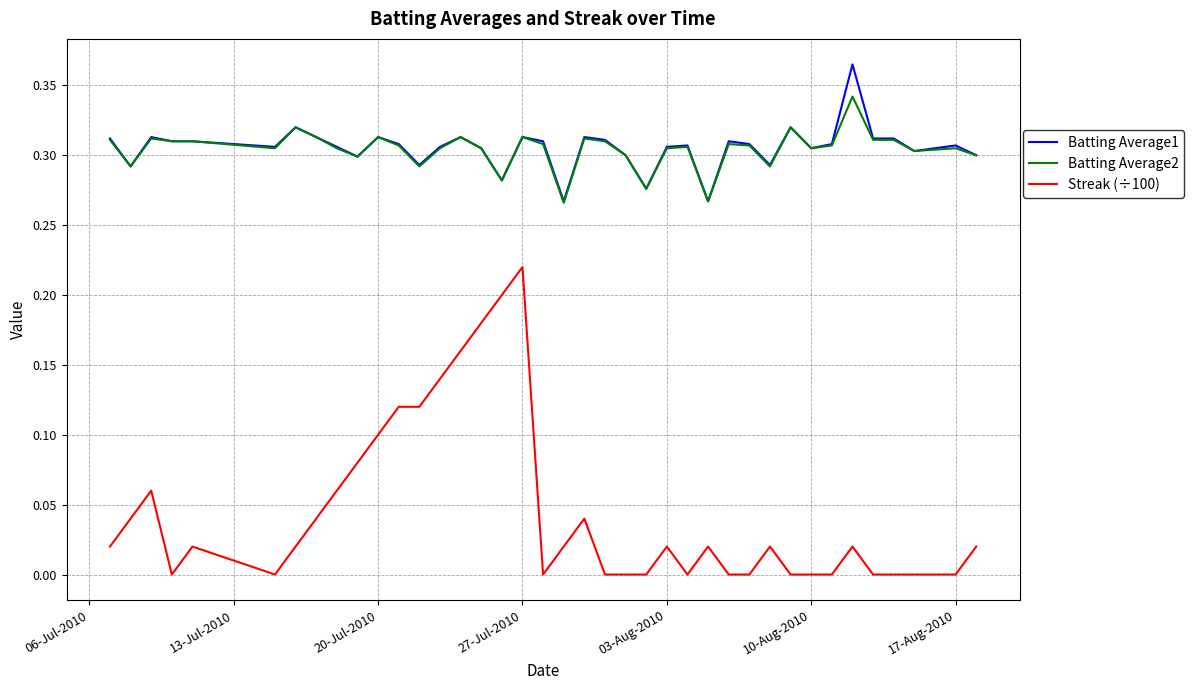

List the series in order of their peak value, highest first.

Batting Average1, Batting Average2, Streak (÷100)